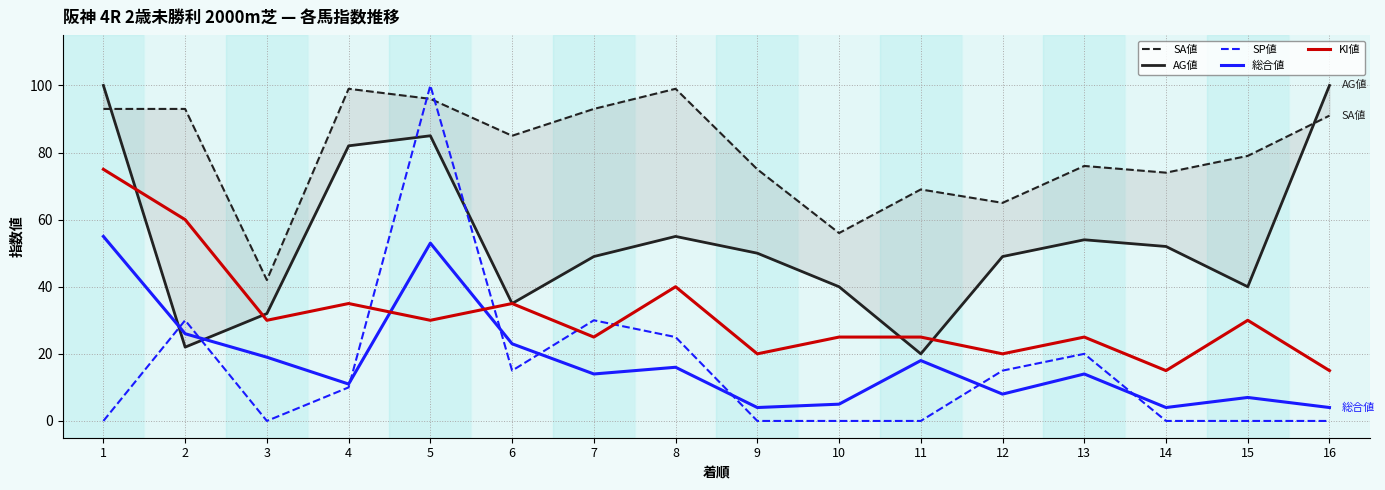

Reading left to right, list all the values displayed in this chart.

SA値: 1=93	2=93	3=42	4=99	5=96	6=85	7=93	8=99	9=75	10=56	11=69	12=65	13=76	14=74	15=79	16=91
AG値: 1=100	2=22	3=32	4=82	5=85	6=35	7=49	8=55	9=50	10=40	11=20	12=49	13=54	14=52	15=40	16=100
SP値: 1=0	2=30	3=0	4=10	5=100	6=15	7=30	8=25	9=0	10=0	11=0	12=15	13=20	14=0	15=0	16=0
総合値: 1=55	2=26	3=19	4=11	5=53	6=23	7=14	8=16	9=4	10=5	11=18	12=8	13=14	14=4	15=7	16=4
KI値: 1=75	2=60	3=30	4=35	5=30	6=35	7=25	8=40	9=20	10=25	11=25	12=20	13=25	14=15	15=30	16=15